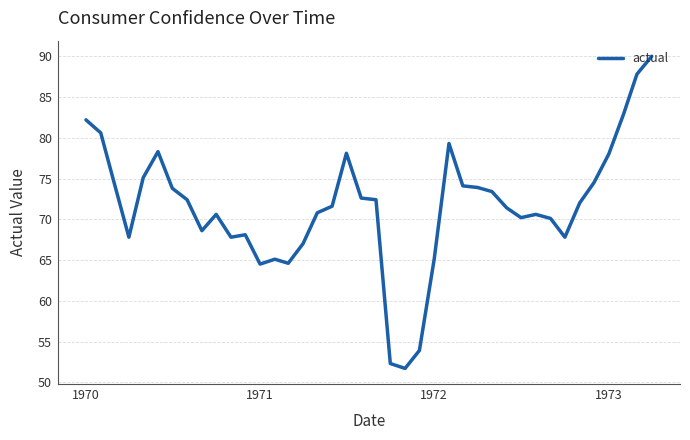

What is the difference between the maximum and minimum values?

38.3